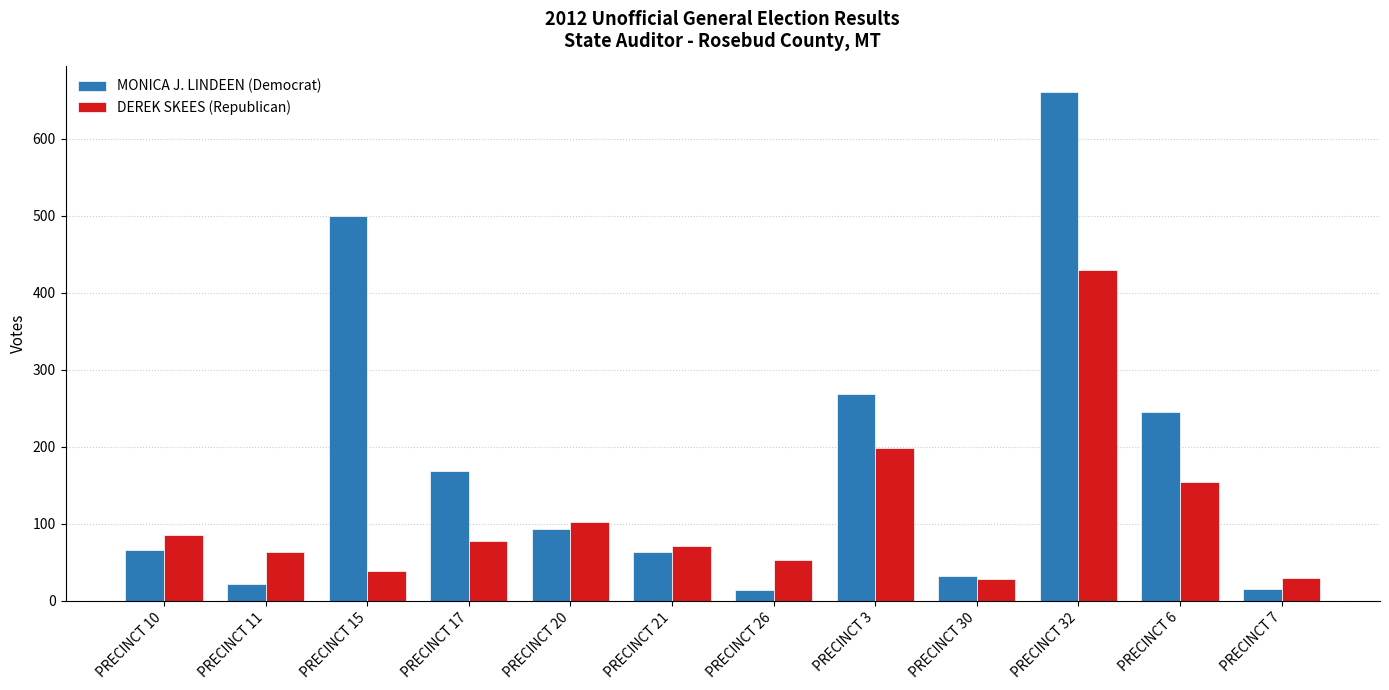

At which label is MONICA J. LINDEEN (Democrat) closest to 337?

PRECINCT 3